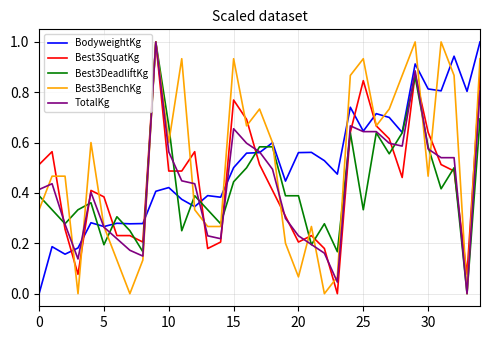

What is the maximum value shown in the chart?

1.0